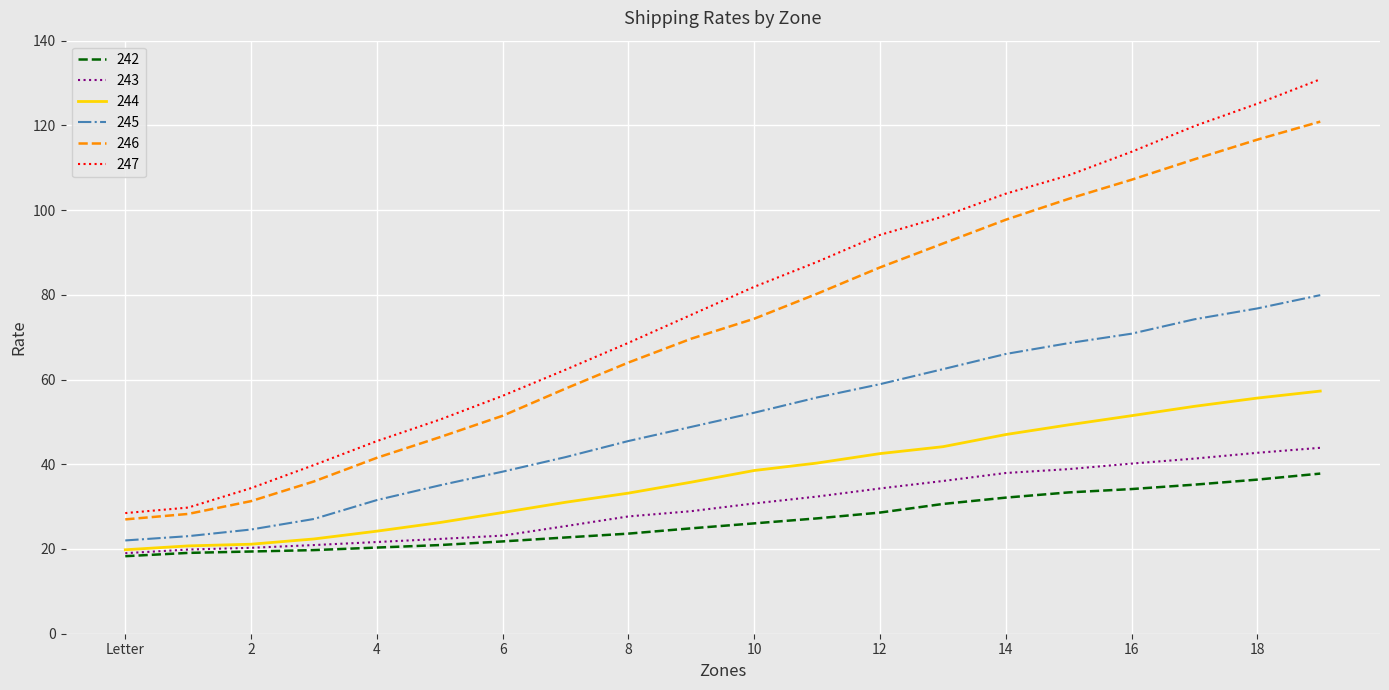

True or false: 244 and 245 intersect in this chart.

False